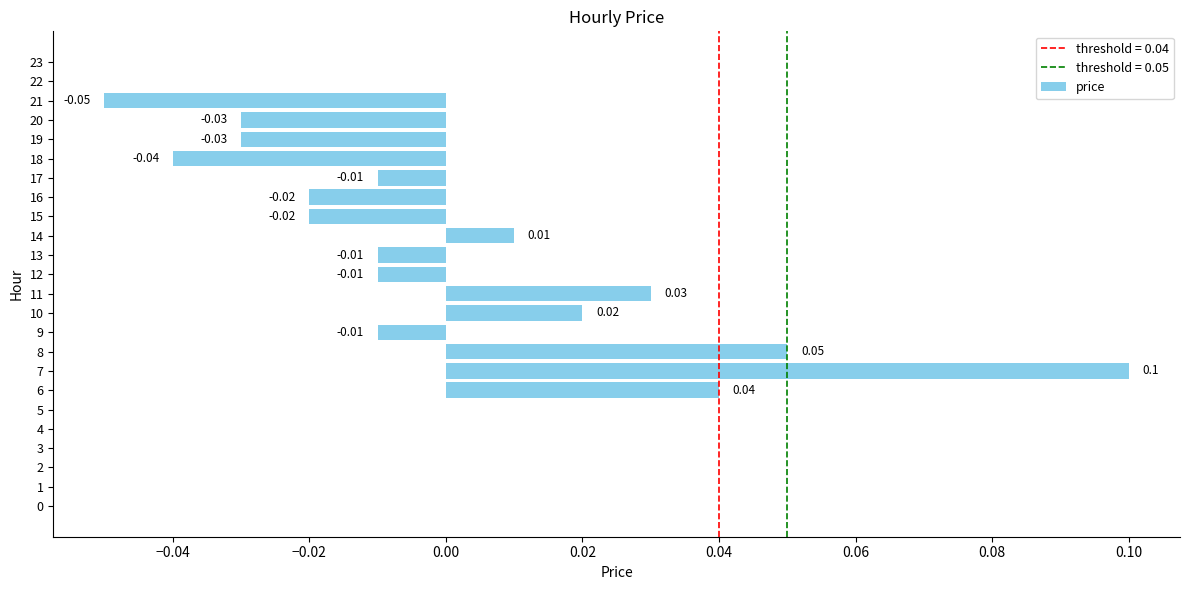

Is it true that the value at 17 is -0.0?

True